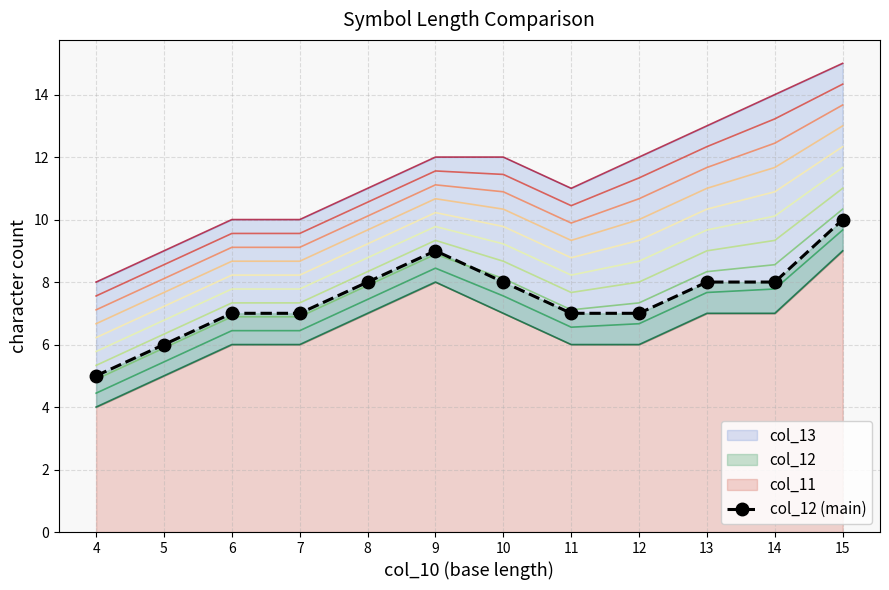

True or false: level_4 and col_12 (main) intersect in this chart.

False